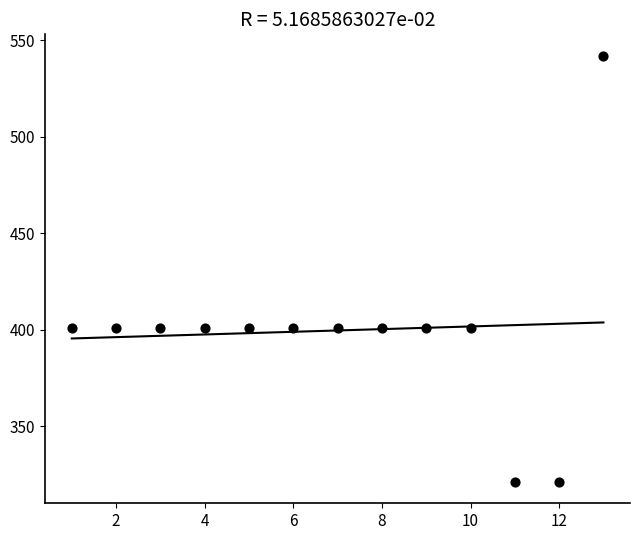

What is the range of Y values (max minus min)?

221